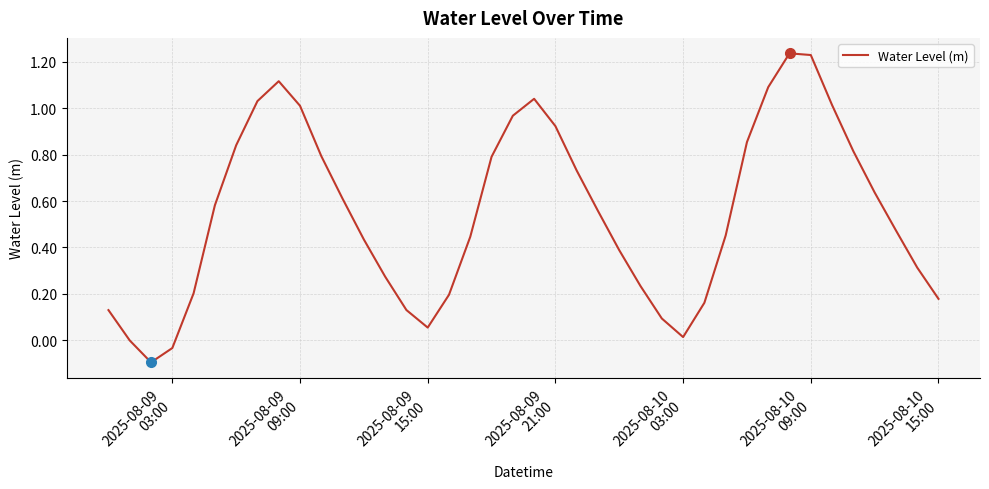

What is the difference between the maximum and minimum values?

1.3